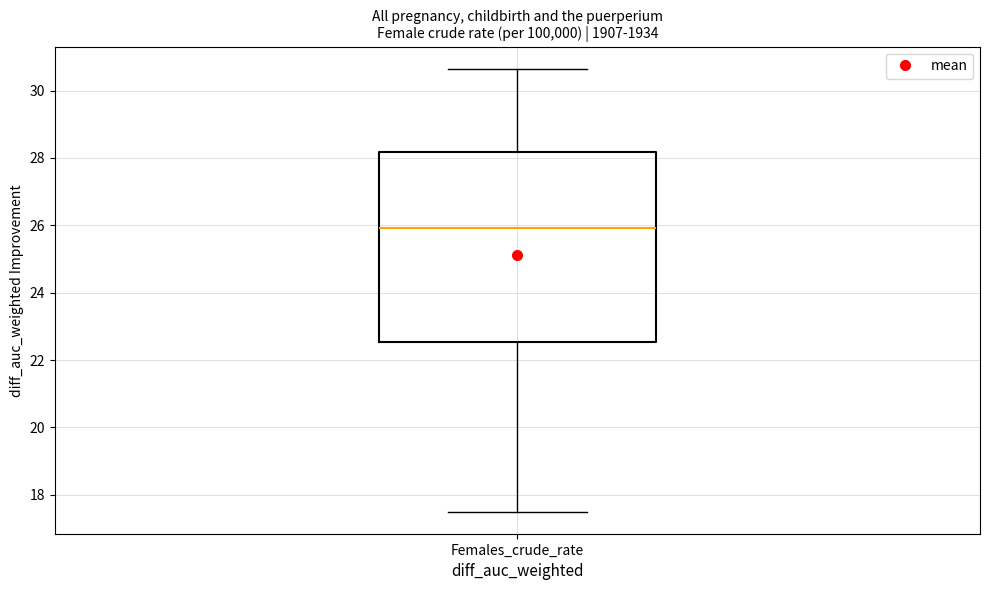

Transcribe this box plot: give where the median line is, the range the box spans, and where the two whiskers end, as read against the y-axis. The values are not printed on the chart, so give them approximately, as read against the axis.

median 26.0, box 22.6 to 28.2, whiskers 17.6 to 30.6